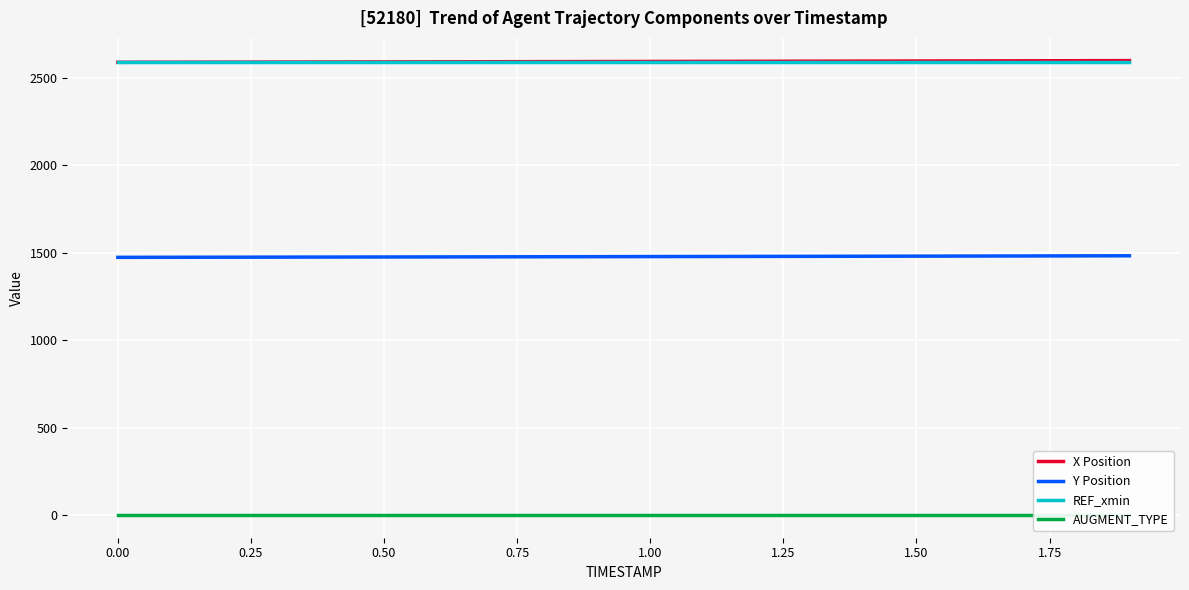

Which series has the largest range (max minus min)?

X Position